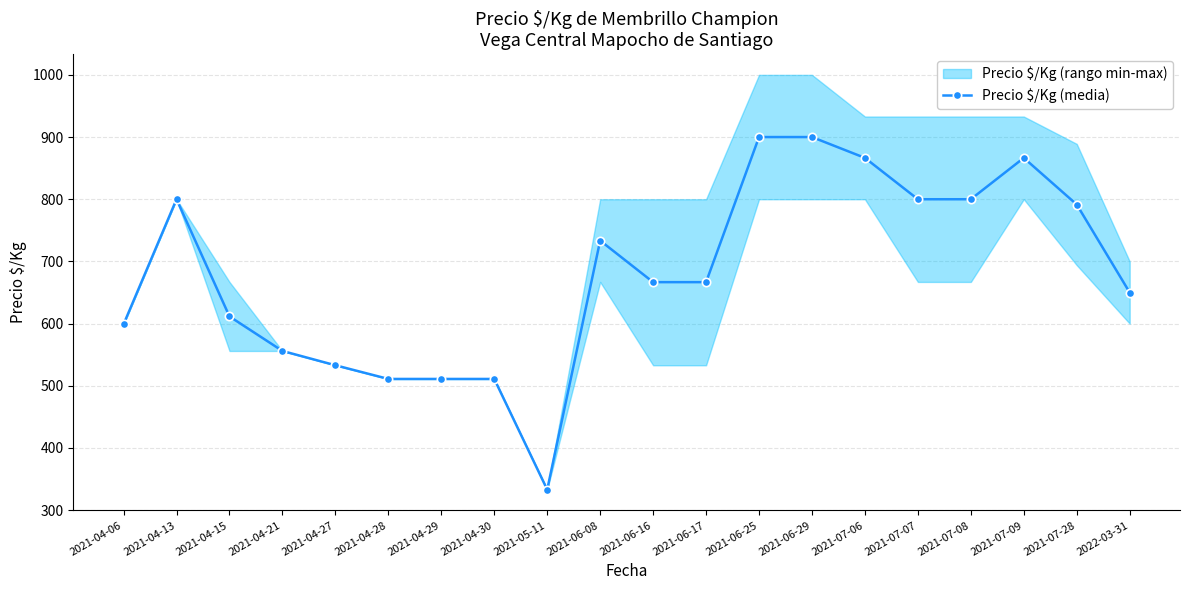

How many interior local peaks (higher than both neighbors) does the data have?

3